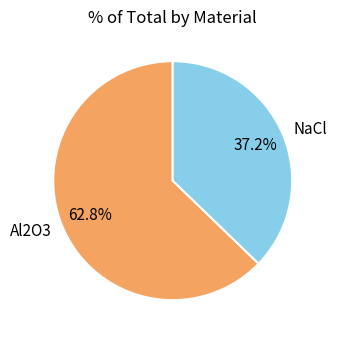

How many segments does this pie chart have?

2